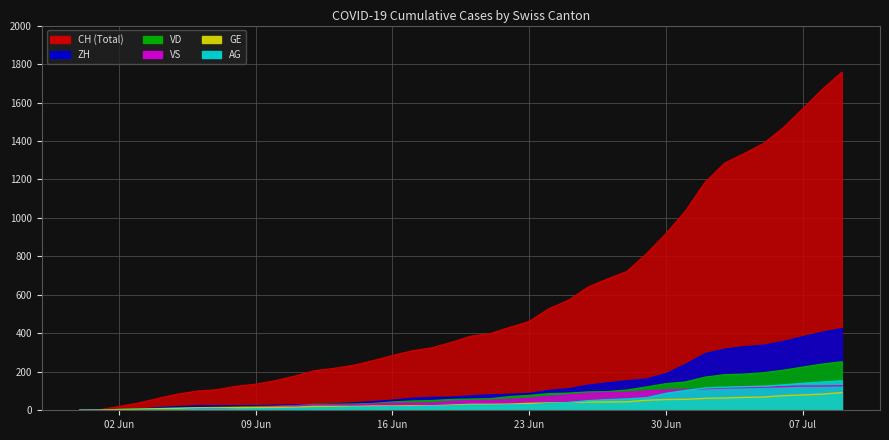

How many values in the ZH series are below 75?

20